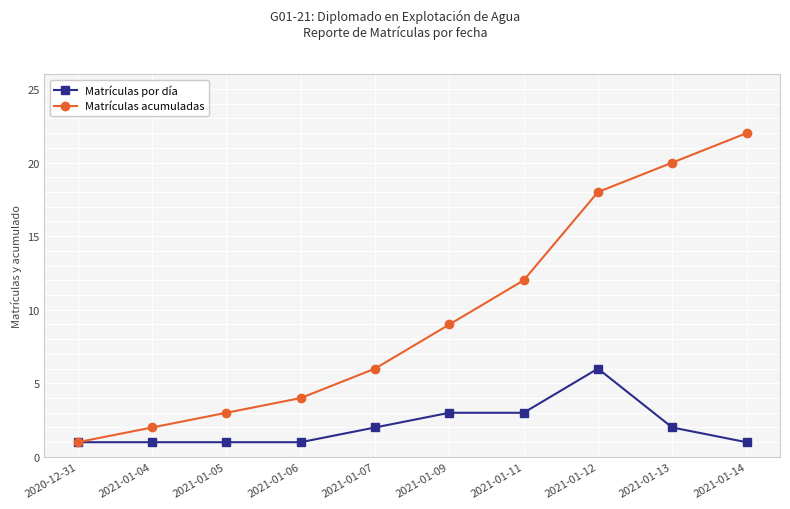

The Matrículas por día series shows 3 at 2021-01-13. True or false?

False